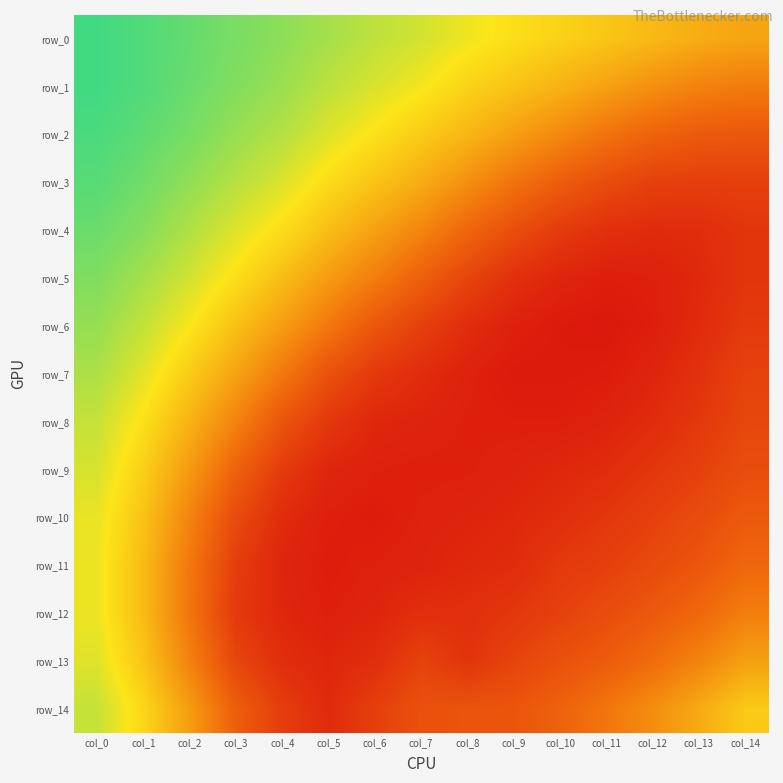

What is the sum of the row_4 values at col_13 and col_3?

1.6